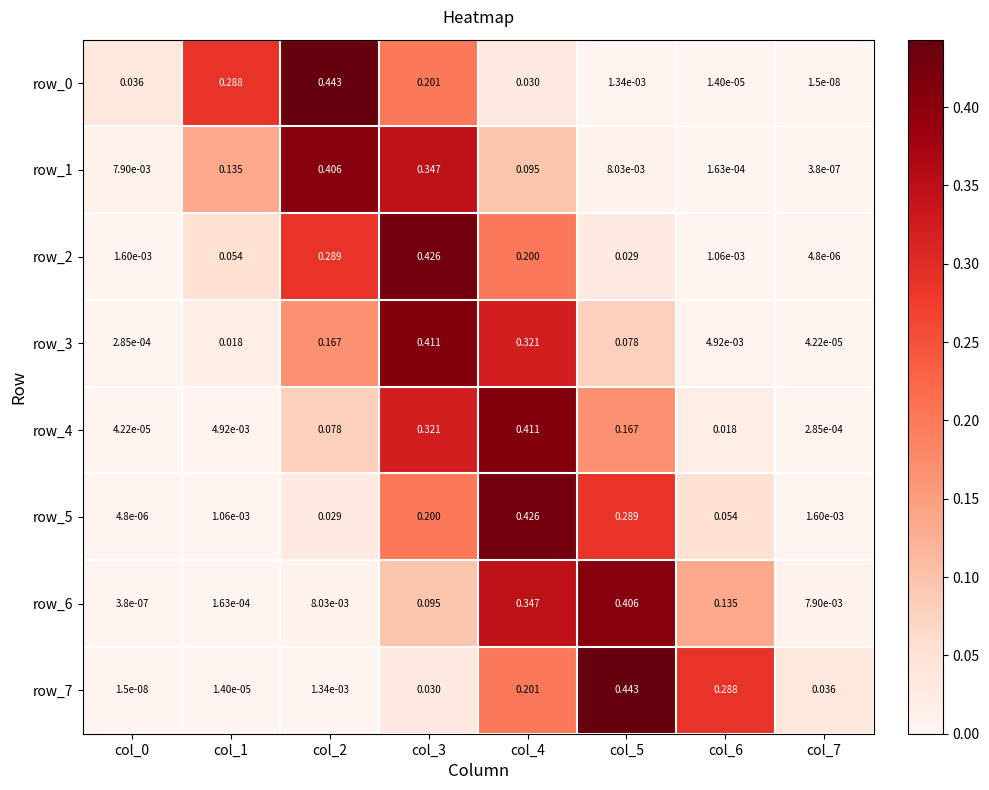

Reading left to right, extract all data points from this chart.

row_0: 0.0	0.3	0.4	0.2	0.0	0.0	0.0	0.0
row_1: 0.0	0.1	0.4	0.3	0.1	0.0	0.0	0.0
row_2: 0.0	0.1	0.3	0.4	0.2	0.0	0.0	0.0
row_3: 0.0	0.0	0.2	0.4	0.3	0.1	0.0	0.0
row_4: 0.0	0.0	0.1	0.3	0.4	0.2	0.0	0.0
row_5: 0.0	0.0	0.0	0.2	0.4	0.3	0.1	0.0
row_6: 0.0	0.0	0.0	0.1	0.3	0.4	0.1	0.0
row_7: 0.0	0.0	0.0	0.0	0.2	0.4	0.3	0.0